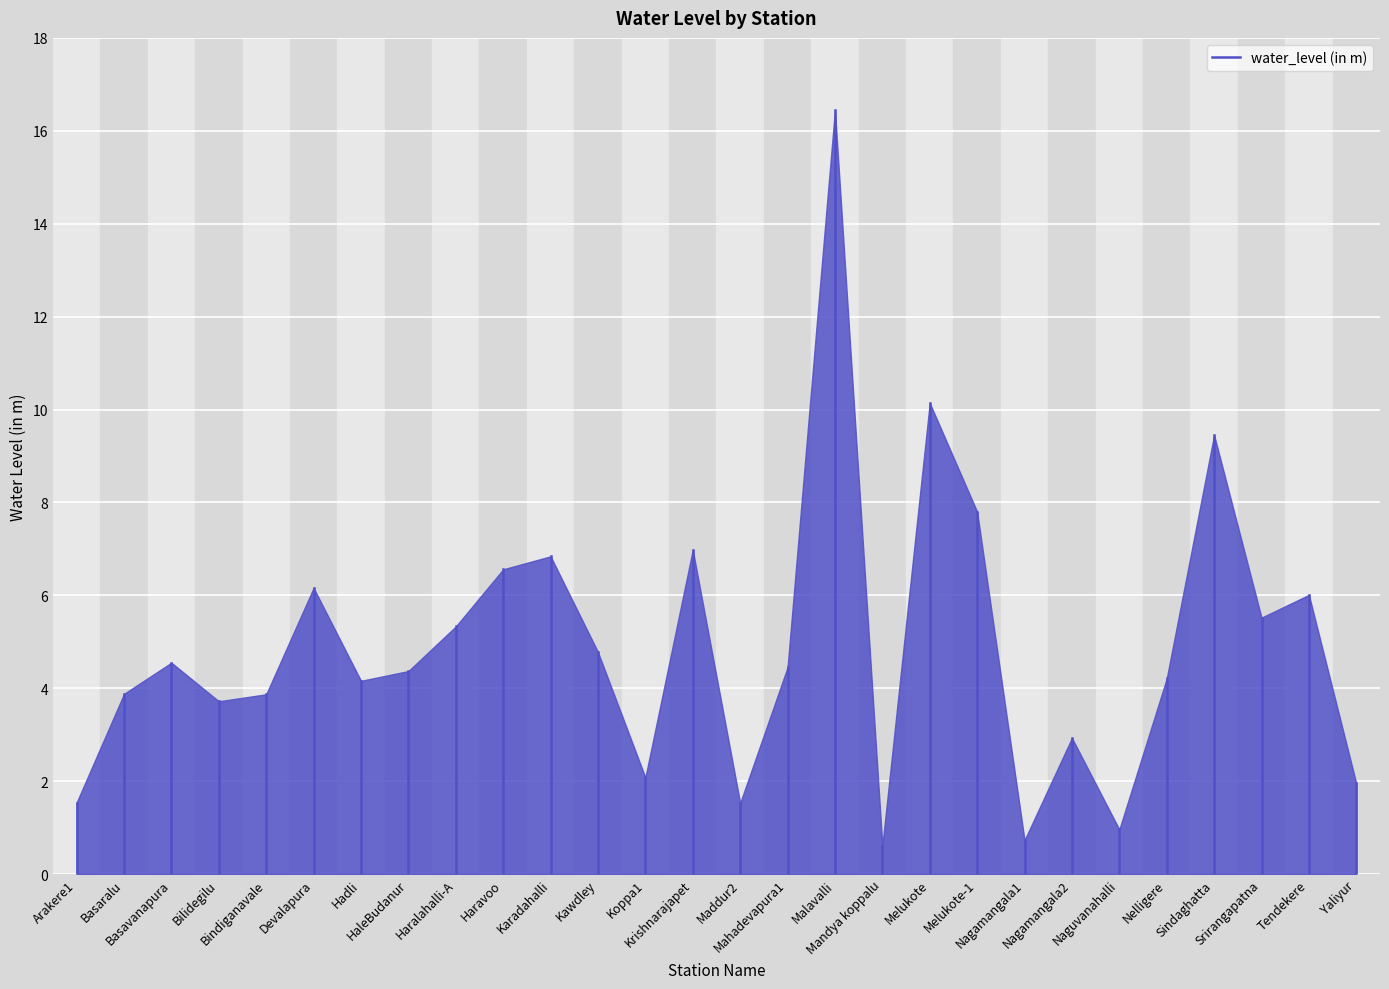

True or false: the data shows 1.0 at Basaralu.

False